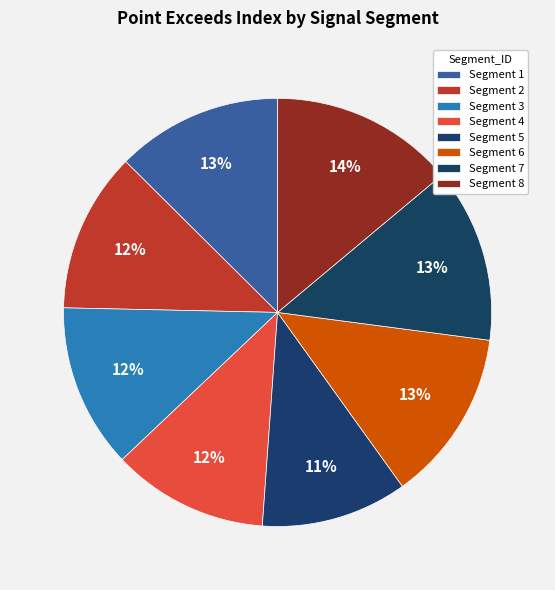

How many segments does this pie chart have?

8